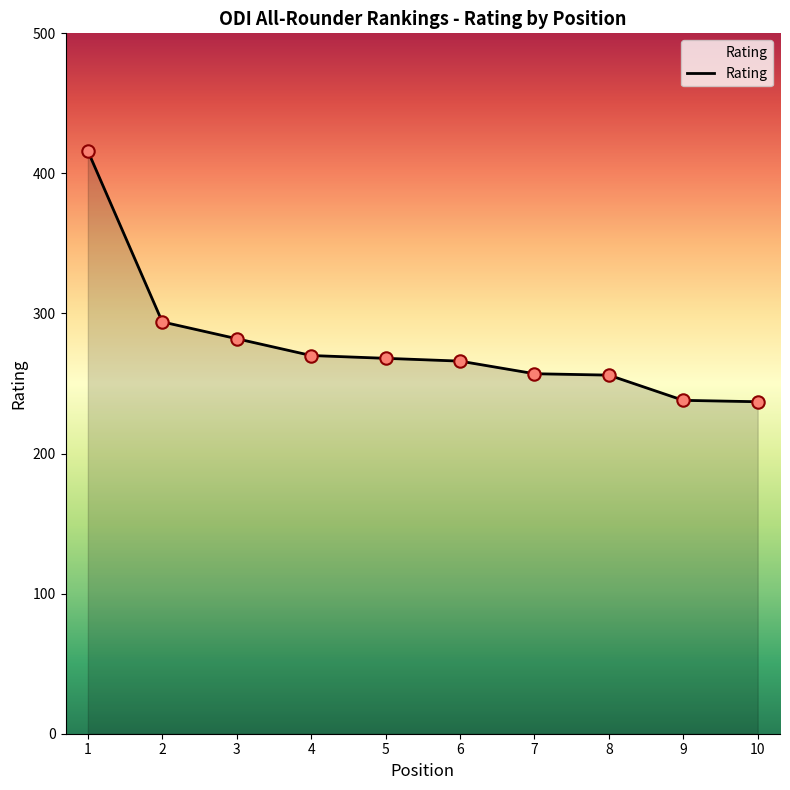

What is the ratio of the value at 3 to the value at 9?

1.2